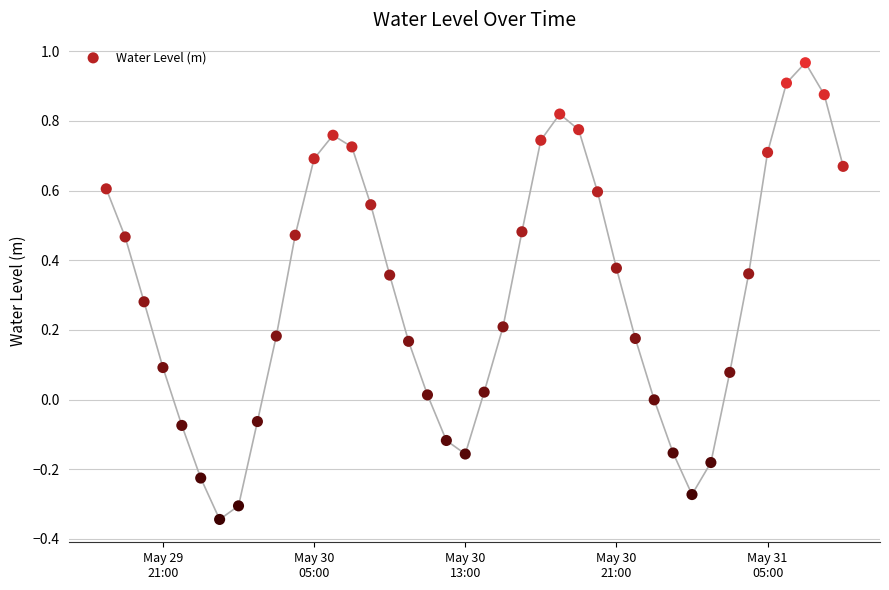

What is the change in value from 2023-05-30 17:00:00 to 2023-05-30 23:00:00?

-0.7